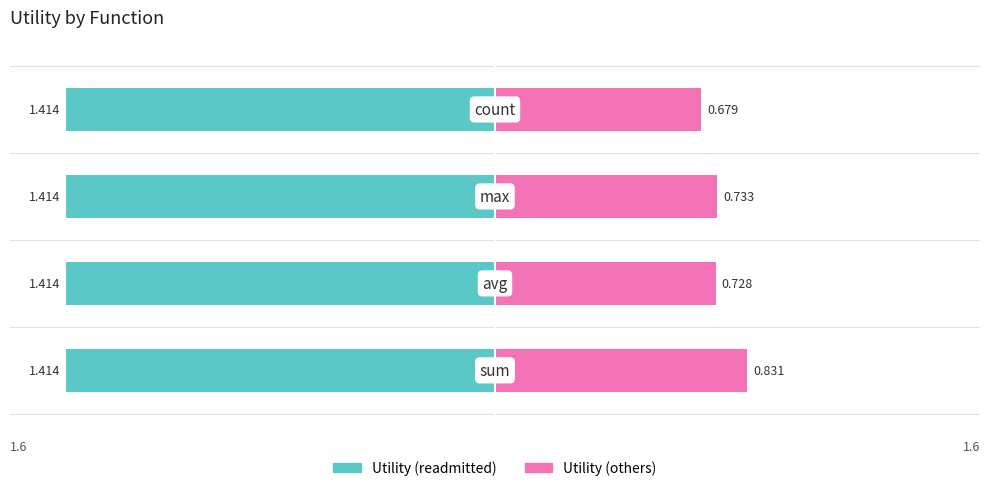

Are the bars grouped side by side (vs. stacked)?

Yes